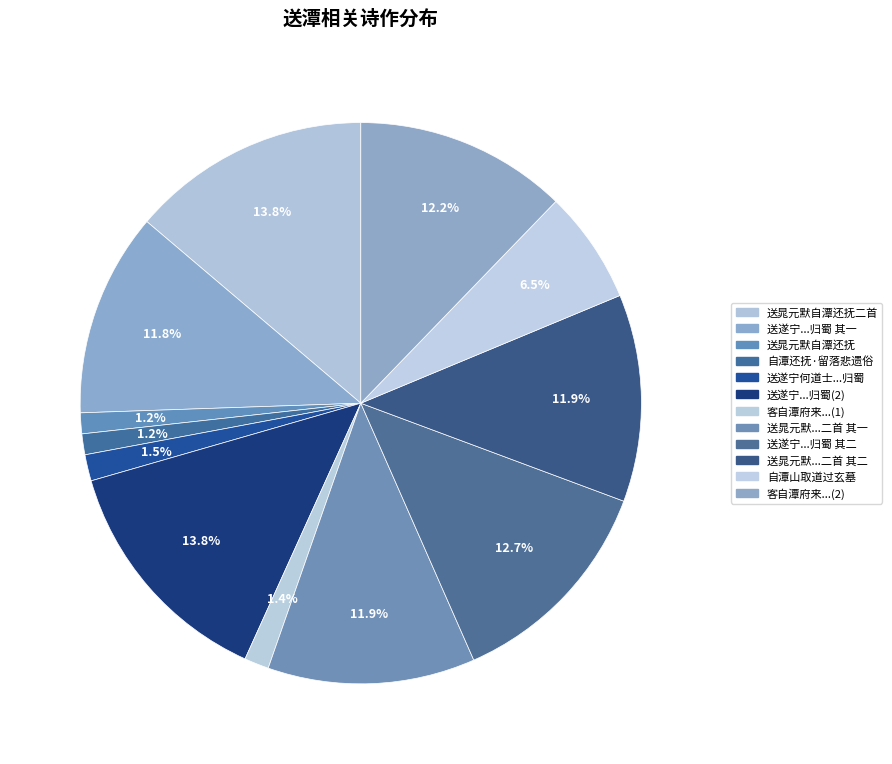

Count the number of slices in the pie.

12